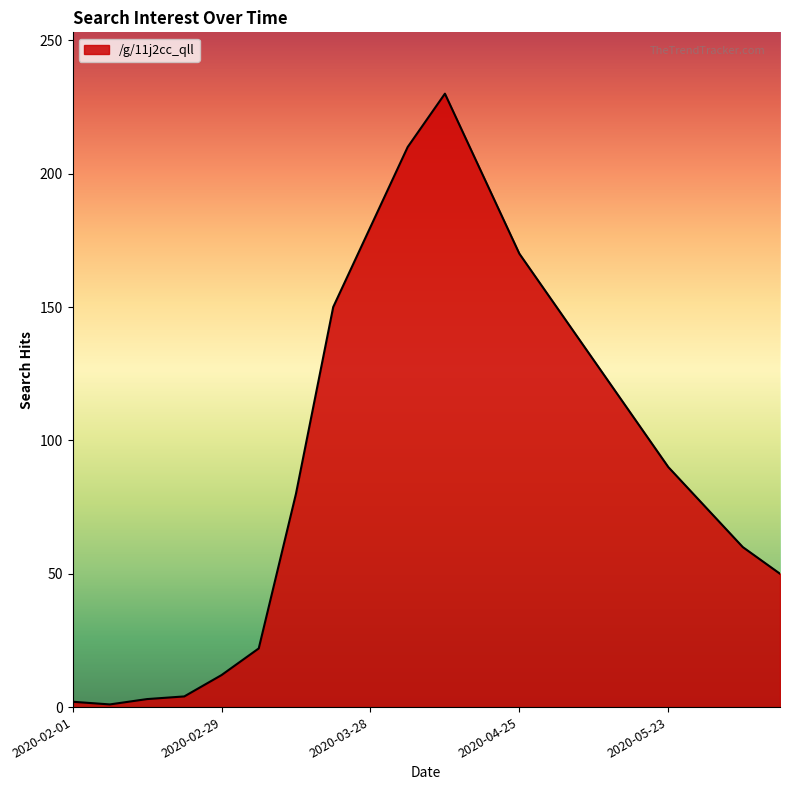

What is the greatest value displayed?

230